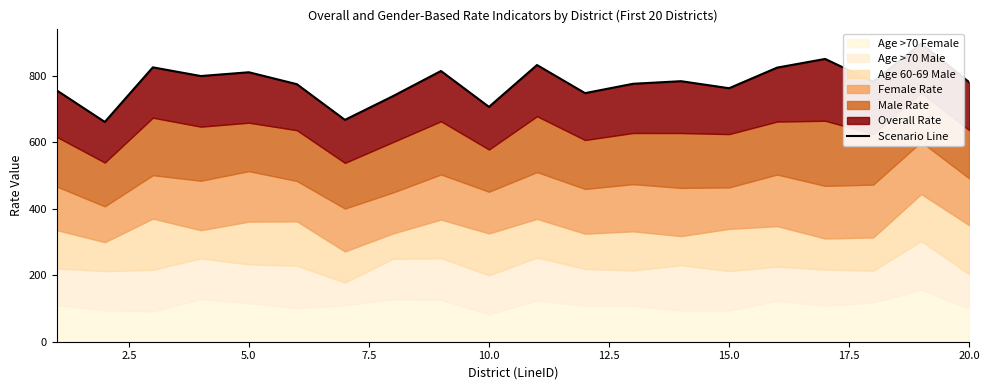

Does the chart have visible grid lines?

No